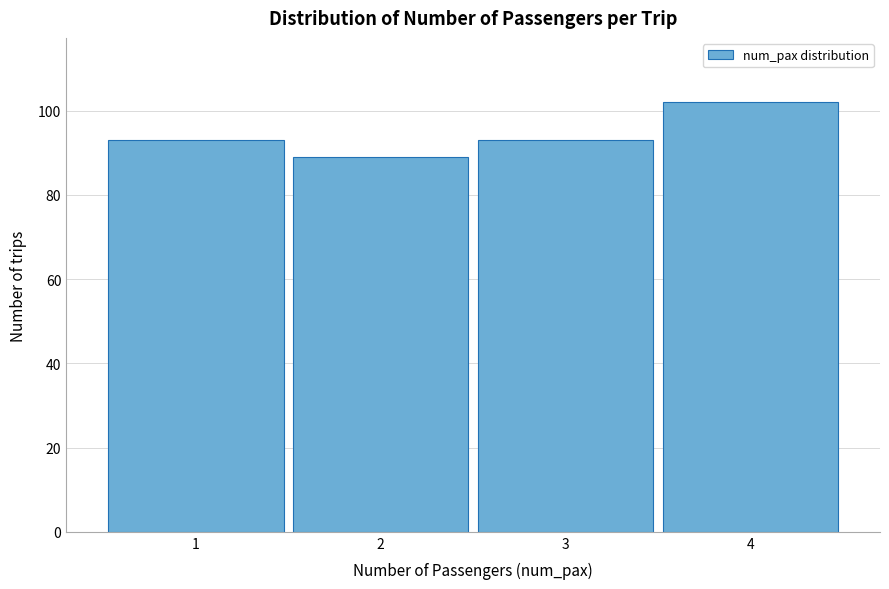

Reading right to left, list all the values displayed in this chart.

4=102	3=93	2=89	1=93